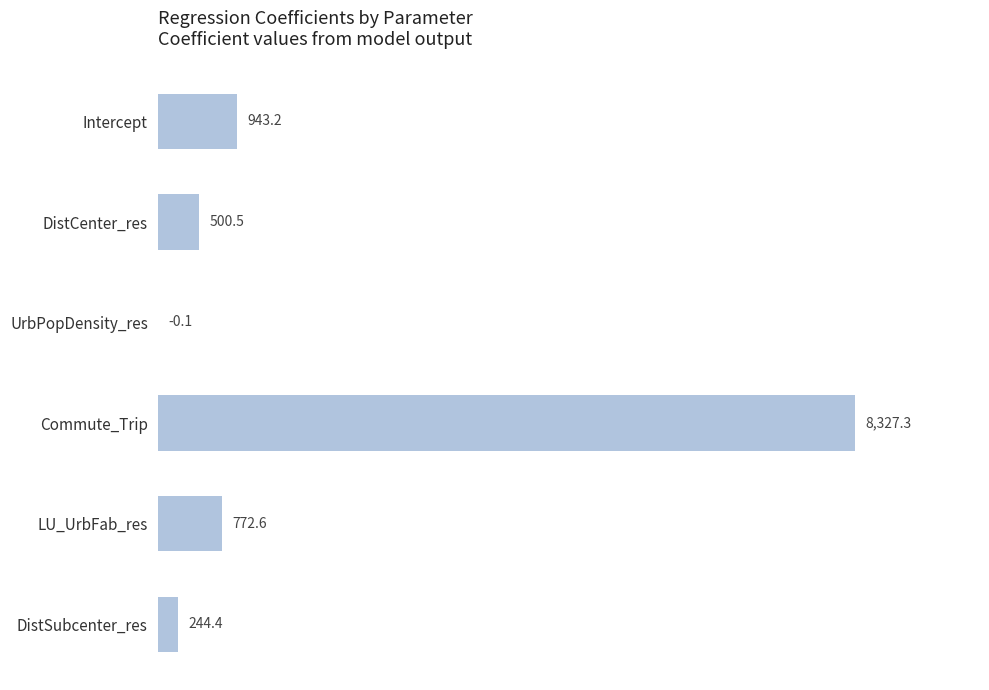

Where is the data nearest to the value 4163?

Intercept